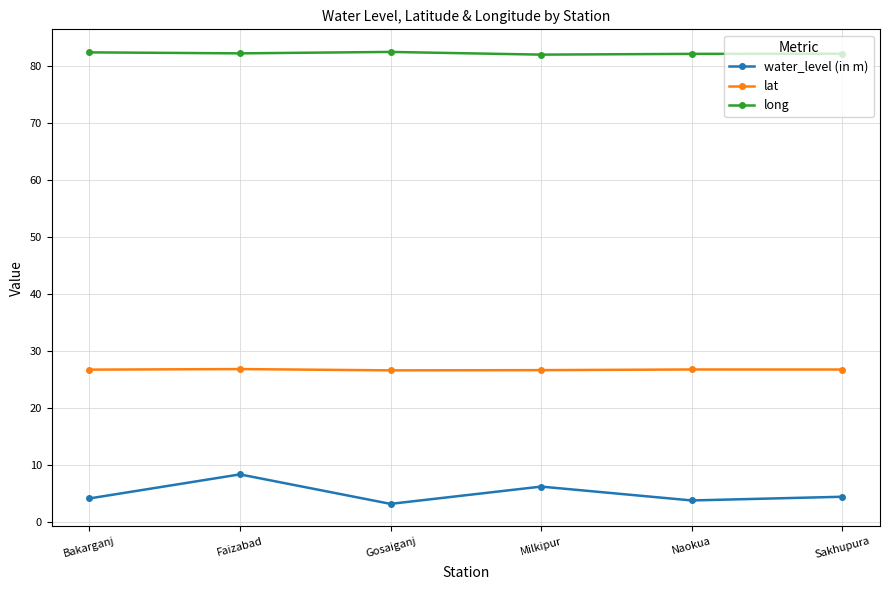

What are all the series names shown in the legend?

water_level (in m), lat, long